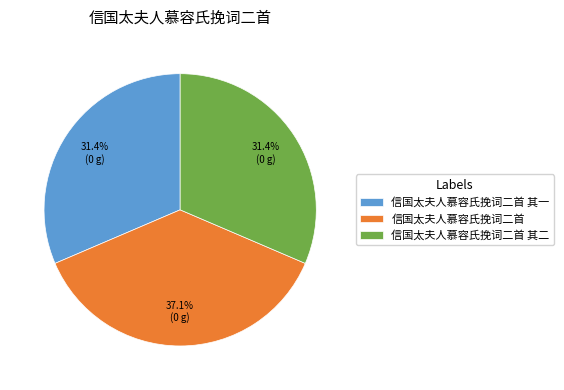

Which category has the biggest portion of the pie?

信国太夫人慕容氏挽词二首